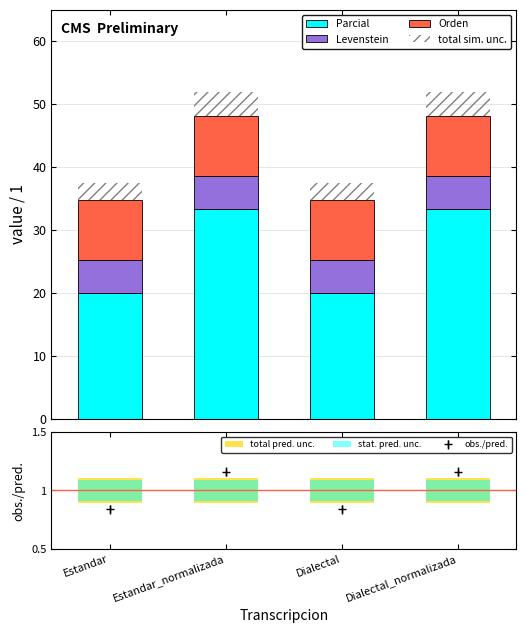

At which category is the sum across all series the highest?

Estandar_normalizada